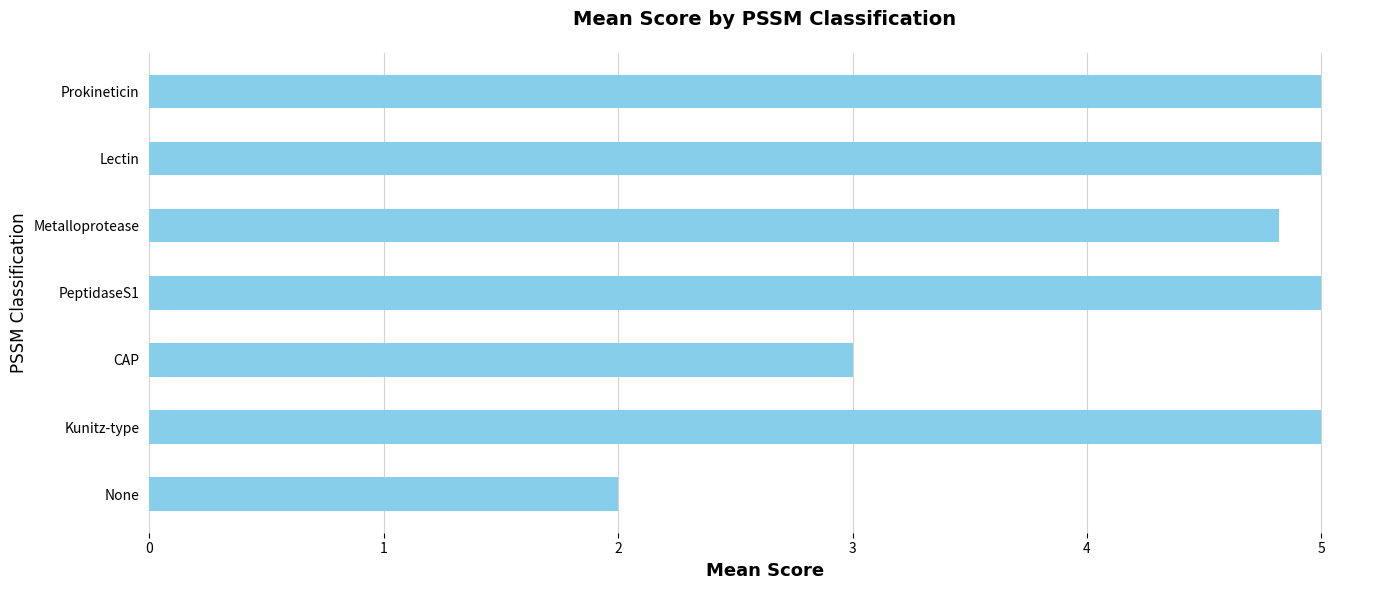

Reading bottom to top, transcribe all the data shown in this chart.

2.0	5.0	3.0	5.0	4.8	5.0	5.0